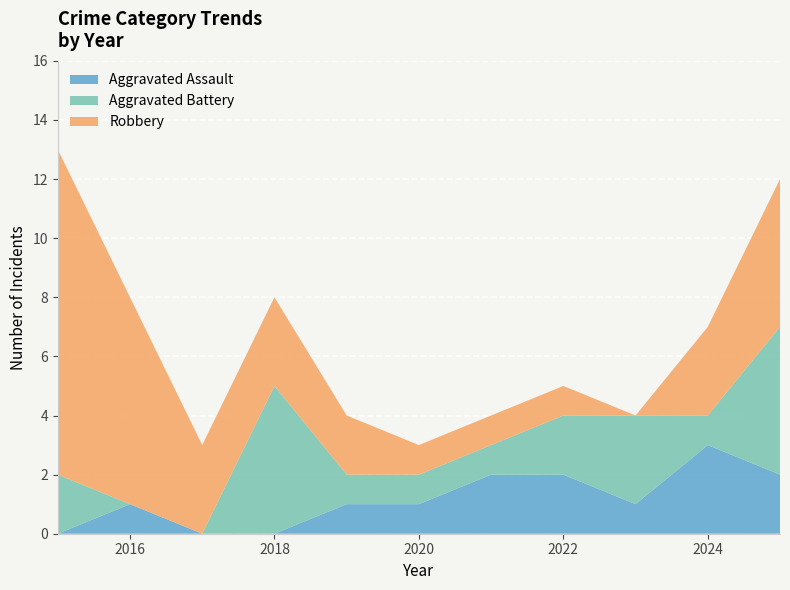

Reading left to right, transcribe all the data shown in this chart.

Aggravated Assault: 2015=0	2016=1	2017=0	2018=0	2019=1	2020=1	2021=2	2022=2	2023=1	2024=3	2025=2
Aggravated Battery: 2015=2	2016=0	2017=0	2018=5	2019=1	2020=1	2021=1	2022=2	2023=3	2024=1	2025=5
Robbery: 2015=11	2016=7	2017=3	2018=3	2019=2	2020=1	2021=1	2022=1	2023=0	2024=3	2025=5